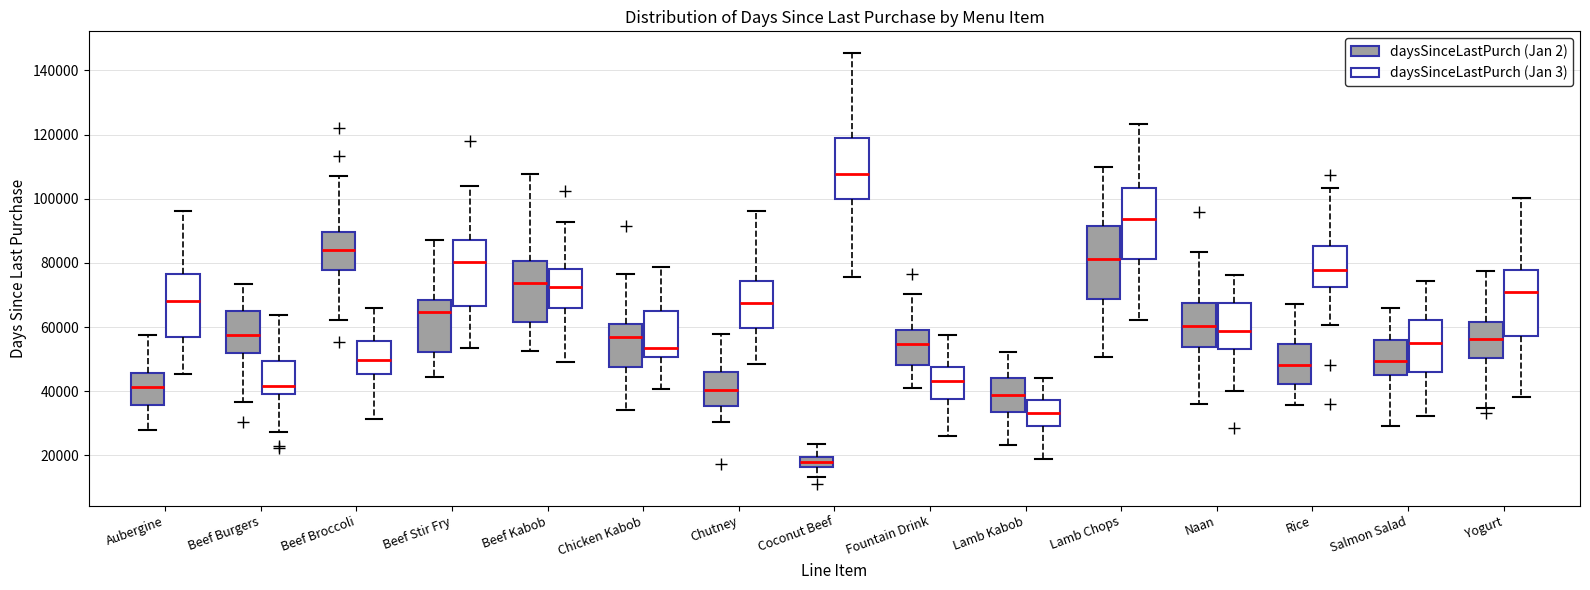

Which box's median line is the lowest?

Coconut Beef (daysSinceLastPurch (Jan 2))